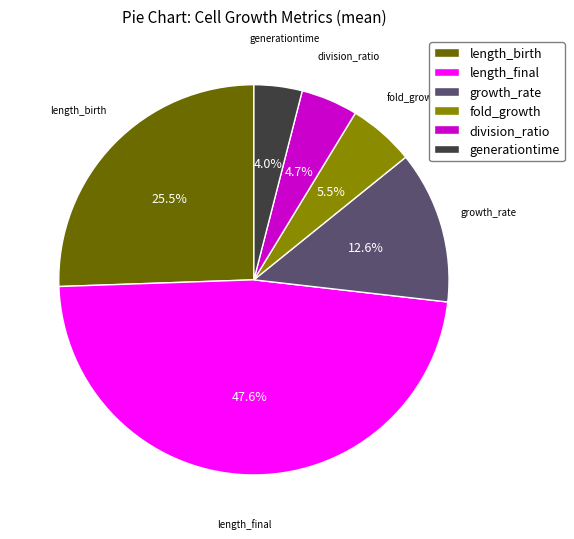

Is there a majority slice in this chart?

No